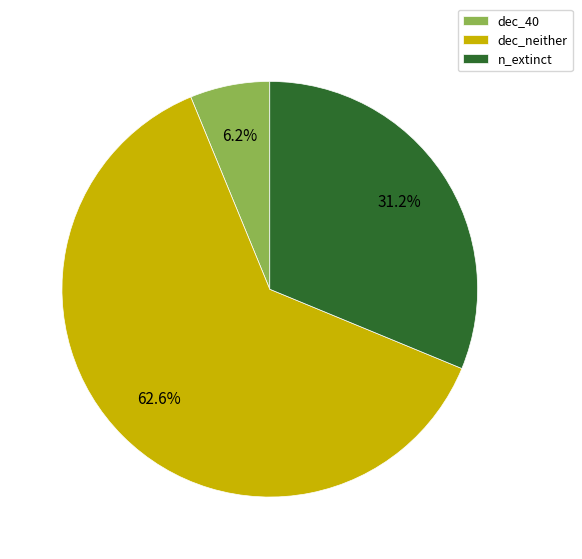

Does any single category account for the majority?

Yes